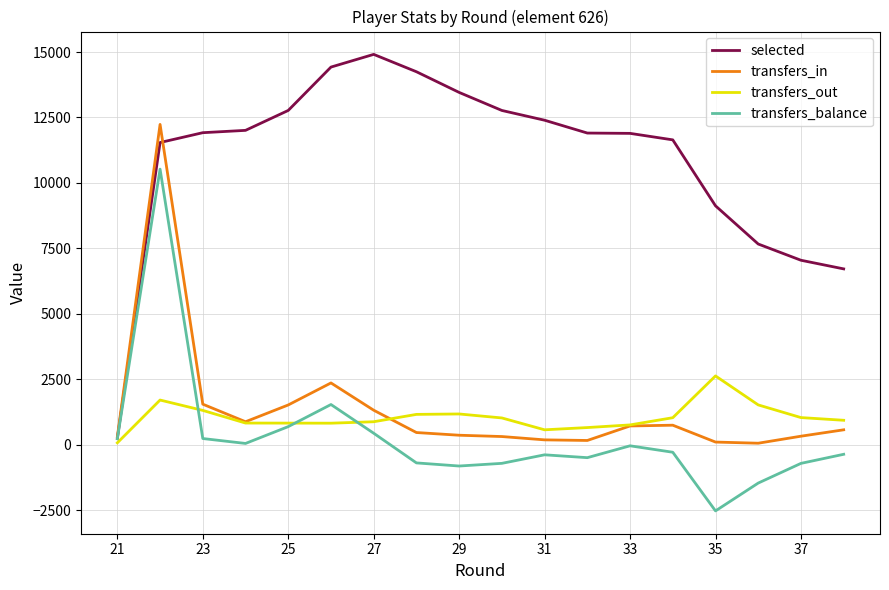

What is the smallest value displayed?

-2526